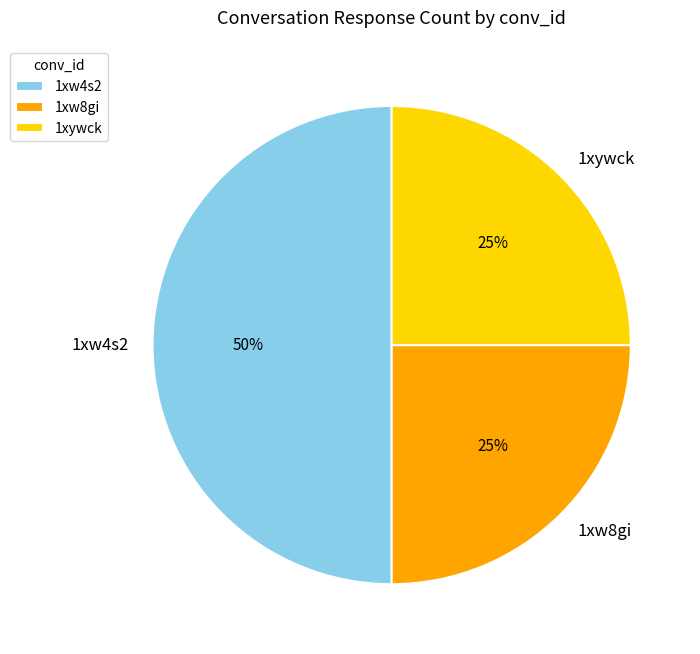

Is the sum of 1xw8gi and 1xw4s2 greater than half?

Yes